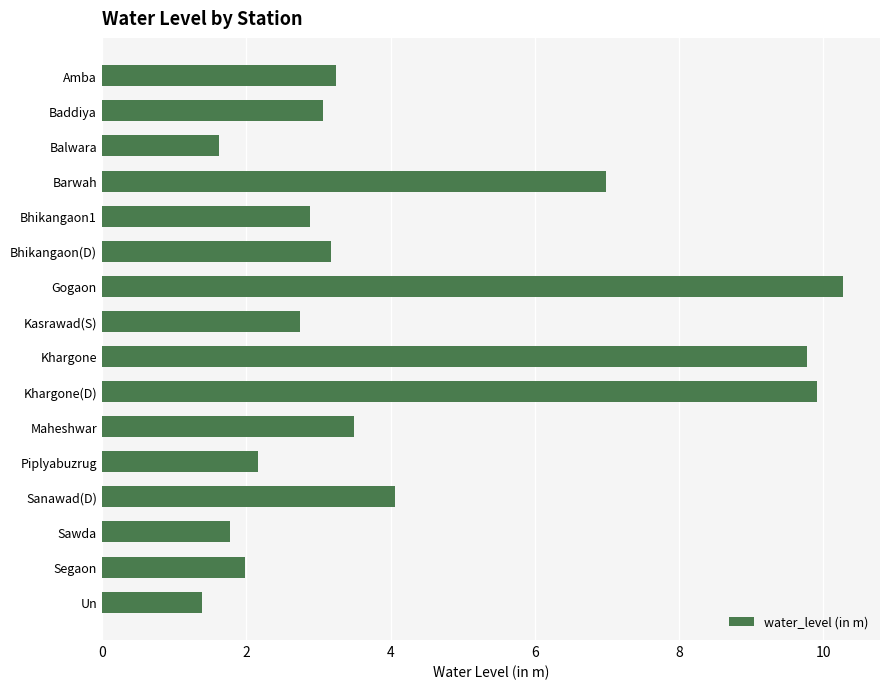

True or false: the data shows 3.1 at Baddiya.

True